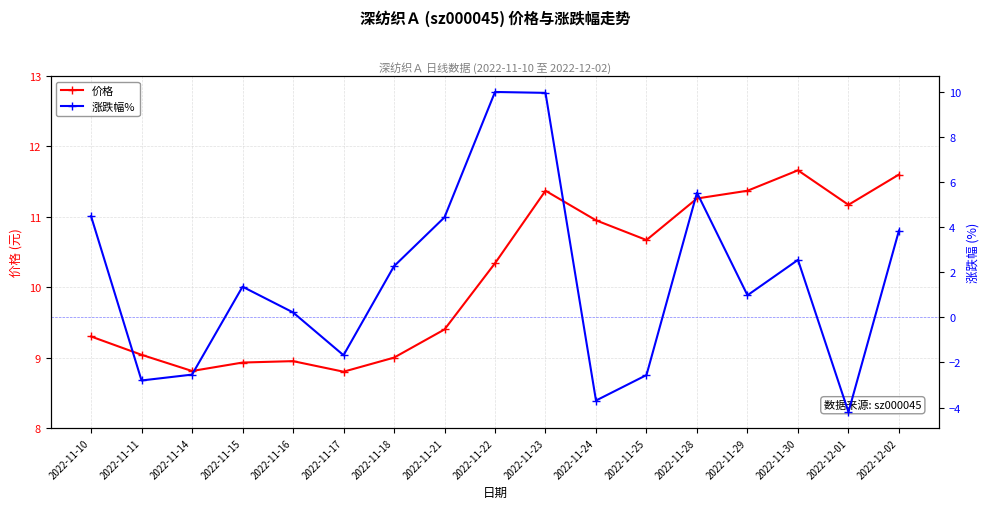

What is the difference between the second highest and second lowest values in the 价格 series?

2.8